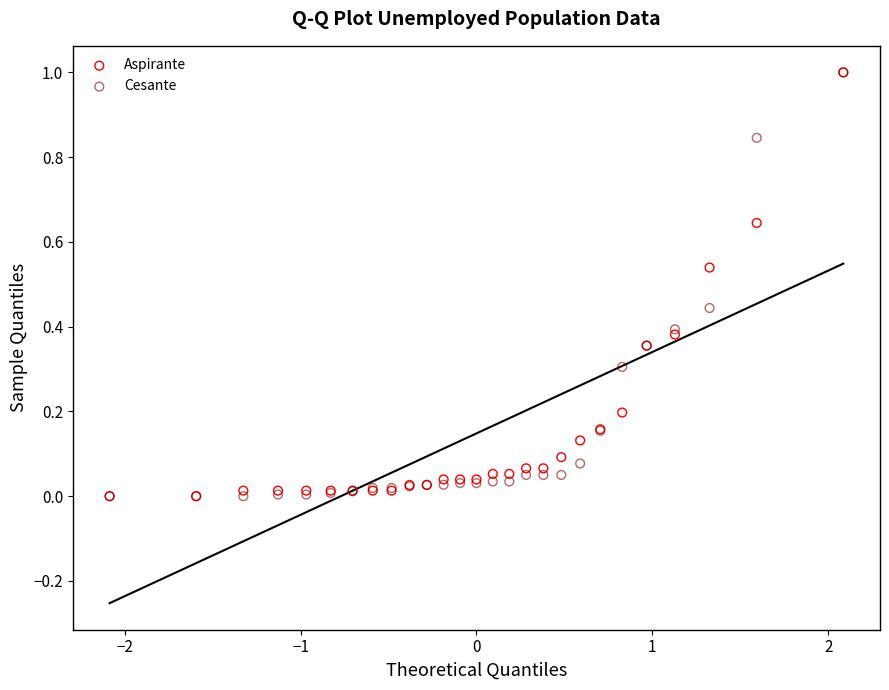

What are all the series names shown in the legend?

Aspirante, Cesante